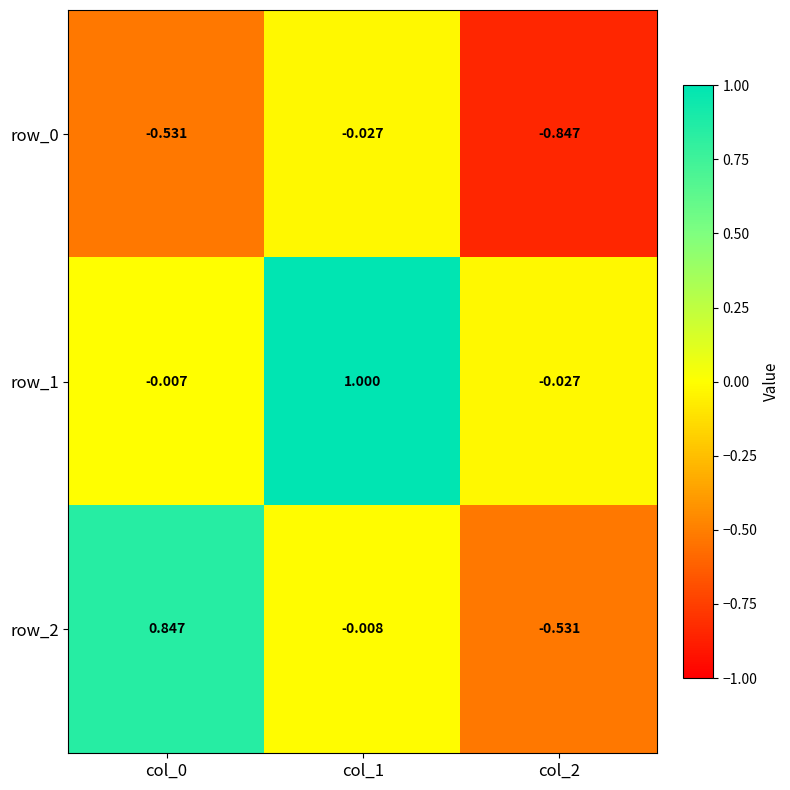

Which series changed the most between col_0 and col_2?

row_2